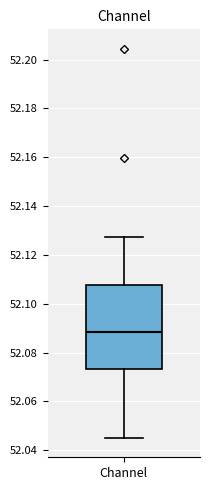

Transcribe this box plot: give where the median line is, the range the box spans, and where the two whiskers end, as read against the y-axis. The values are not printed on the chart, so give them approximately, as read against the axis.

median 52.088, box 52.074 to 52.108, whiskers 52.046 to 52.128